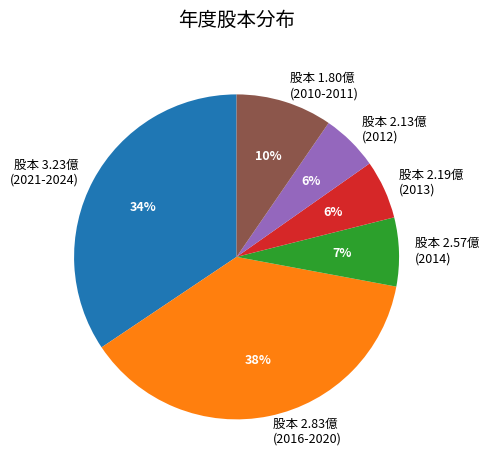

To the nearest percent, what is the combined percentage of 股本 3.23億 (2021-2024) and 股本 2.13億 (2012)?

40%